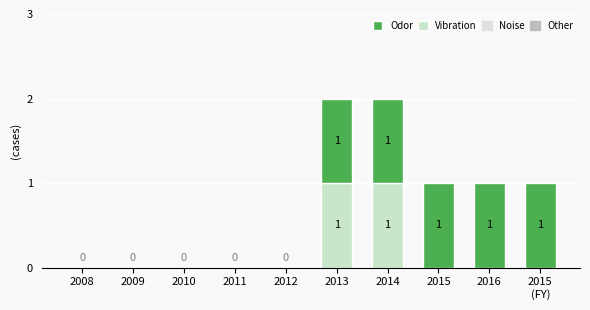

The Vibration series shows 0 at 2010. True or false?

True